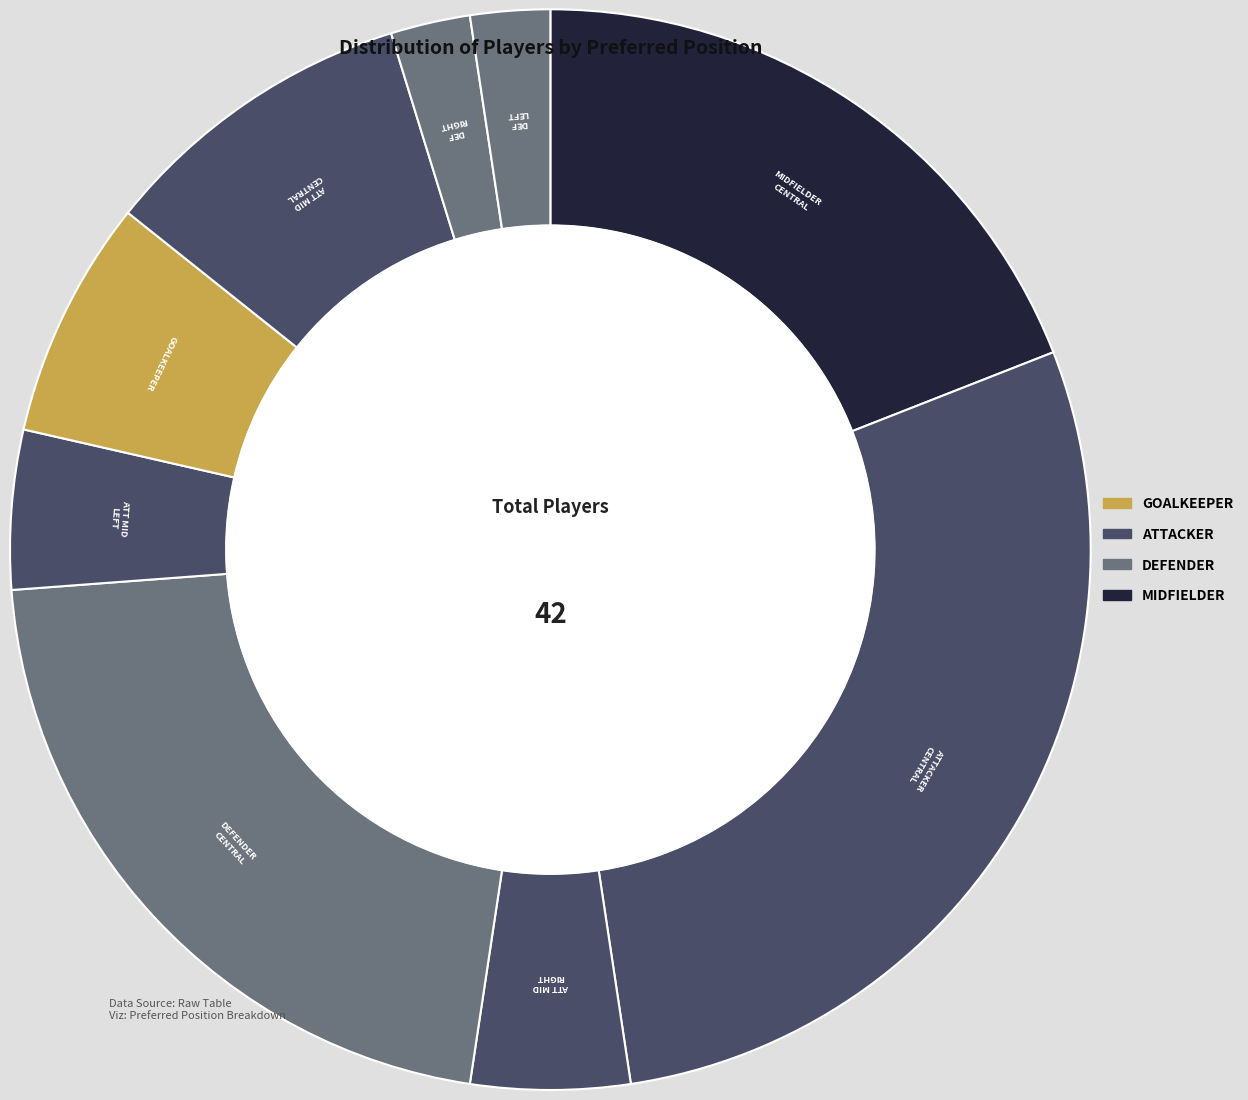

Which category has the biggest portion of the pie?

ATTACKER_CENTRAL